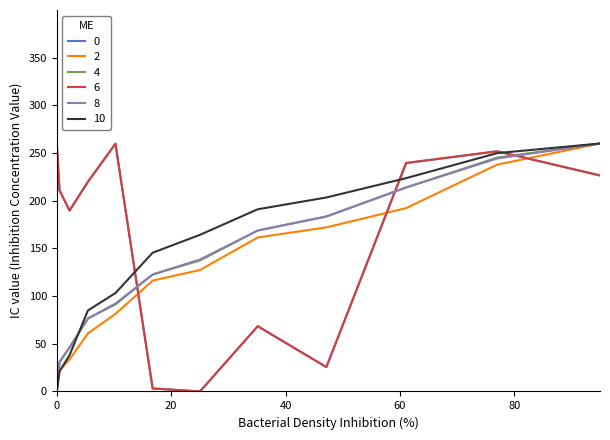

Does the chart have visible grid lines?

No